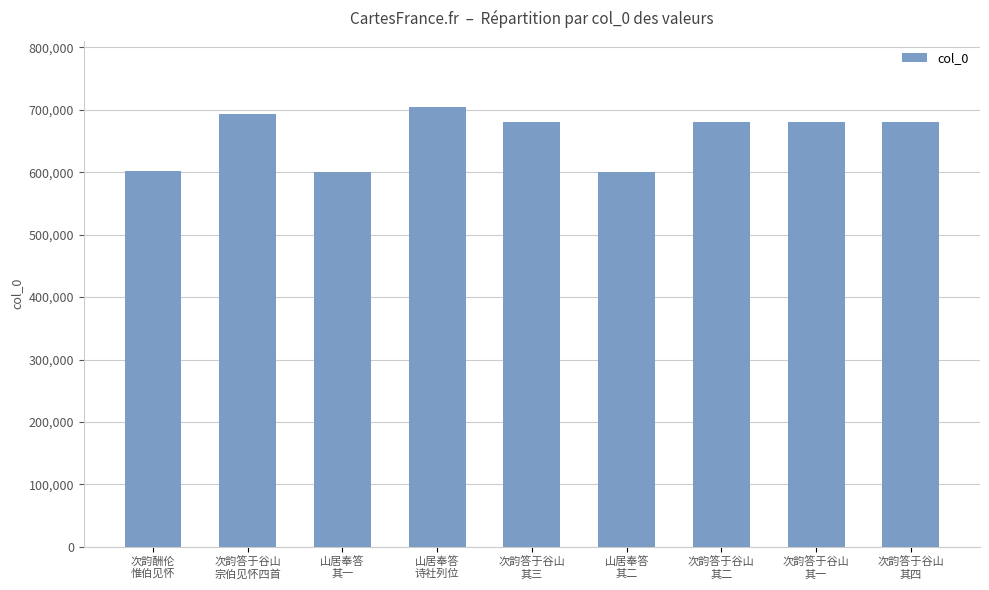

What is the difference between the maximum and minimum values?

105126